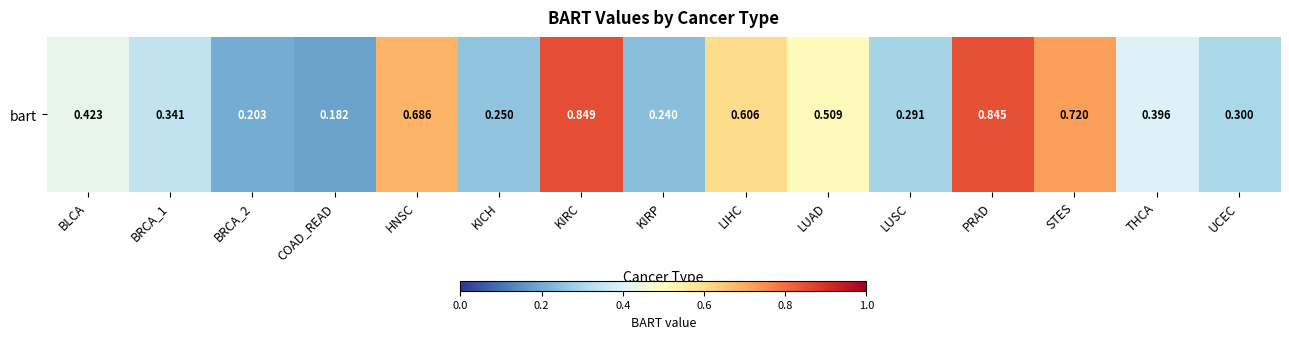

List the labels in order of value, largest first.

KIRC, PRAD, STES, HNSC, LIHC, LUAD, BLCA, THCA, BRCA_1, UCEC, LUSC, KICH, KIRP, BRCA_2, COAD_READ